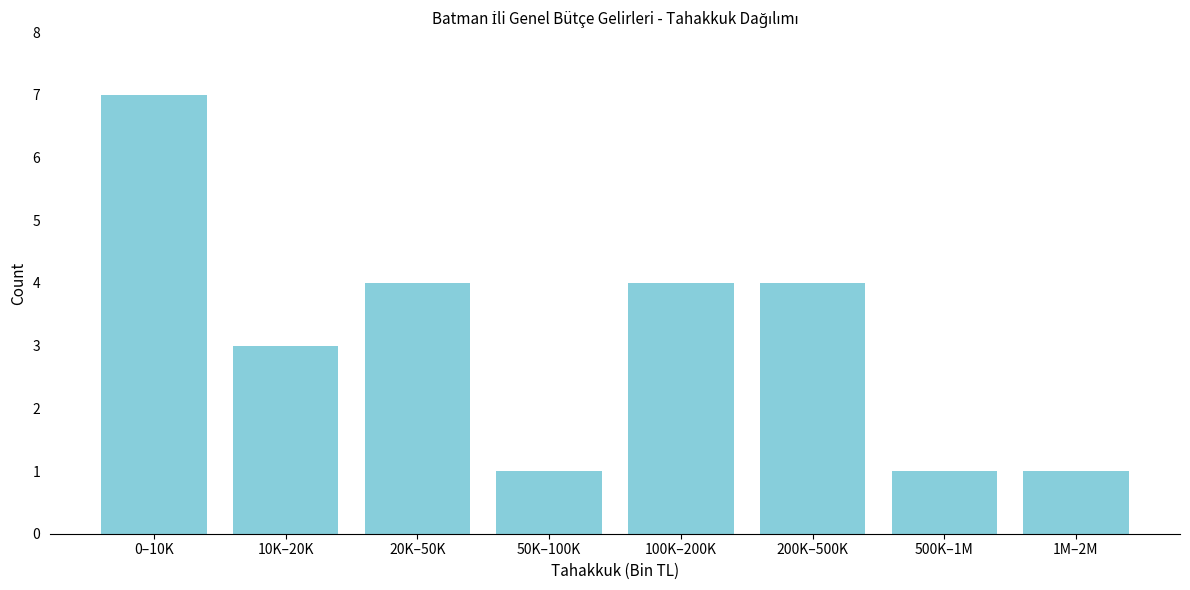

Reading right to left, list all the values displayed in this chart.

1M–2M=1	500K–1M=1	200K–500K=4	100K–200K=4	50K–100K=1	20K–50K=4	10K–20K=3	0–10K=7